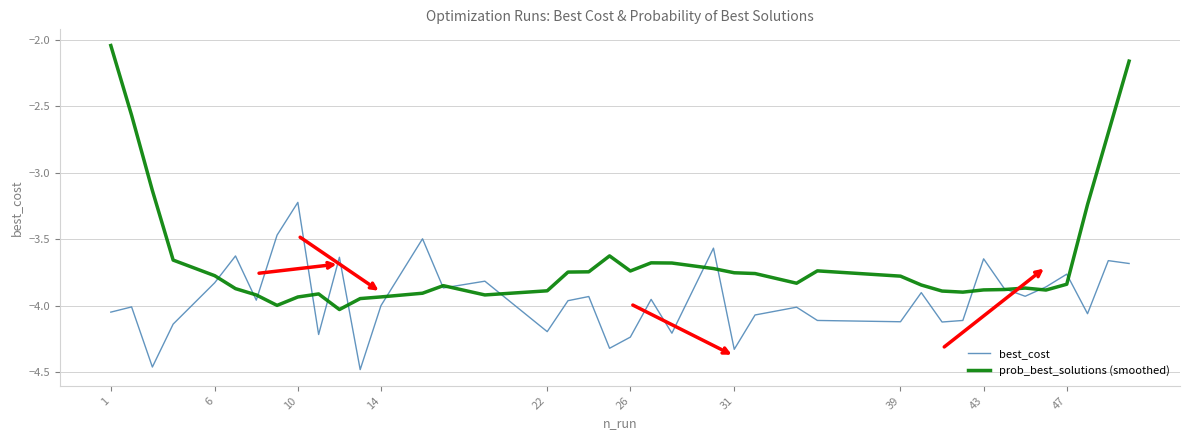

At how many categories does at least one series exceed -3?

4